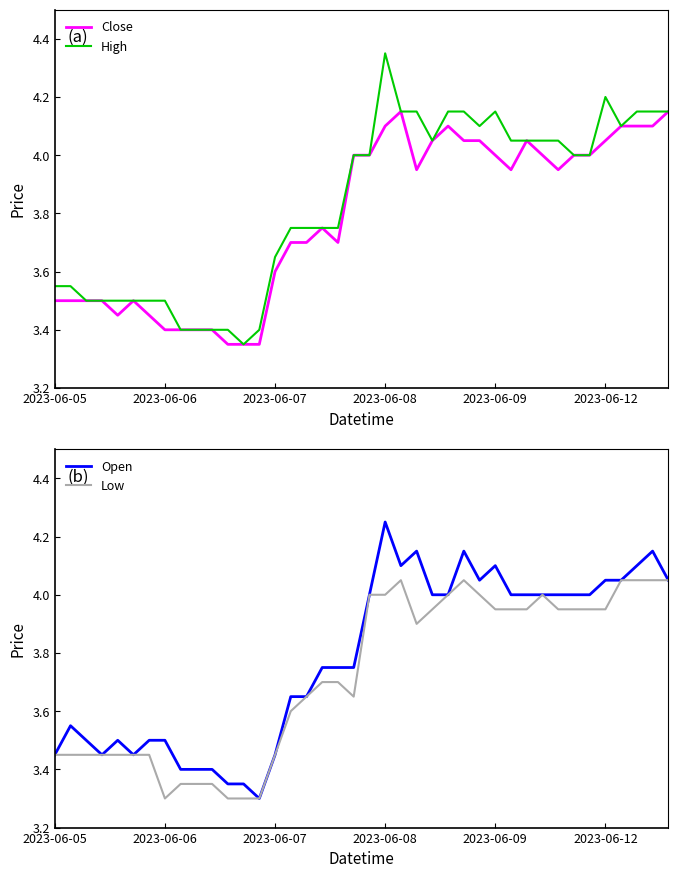

At which label does High reach its peak?

2023-06-08